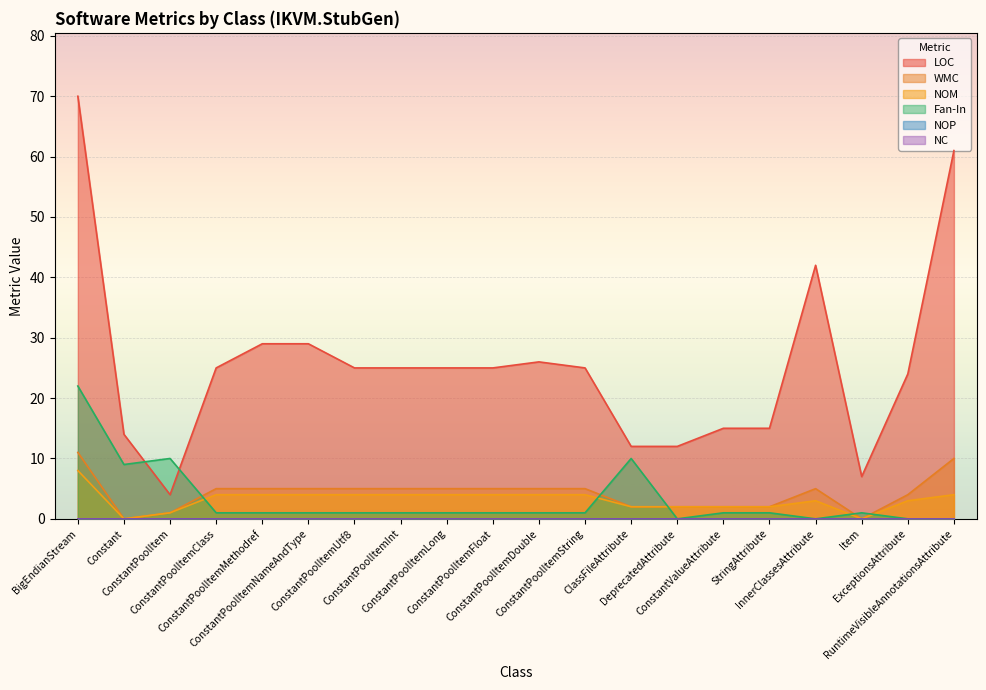

True or false: WMC and NOM intersect in this chart.

False